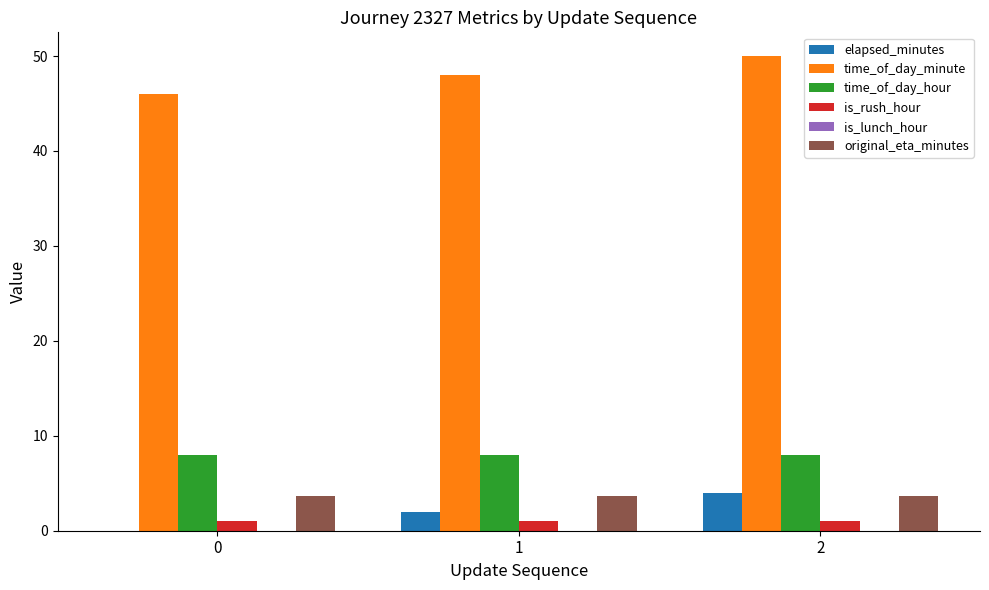

How many series are shown in this chart?

5